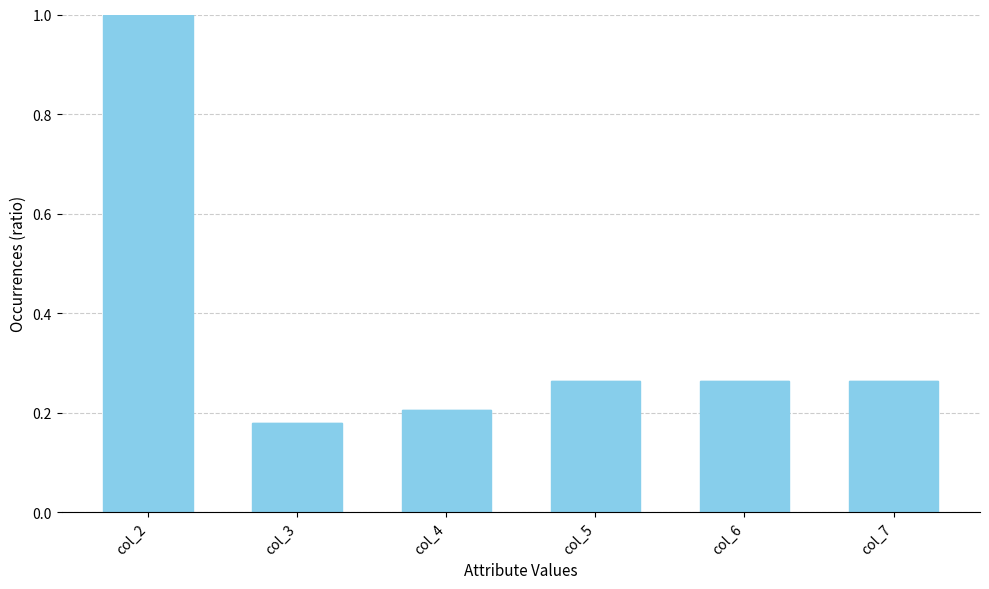

How many bars are there in total?

6